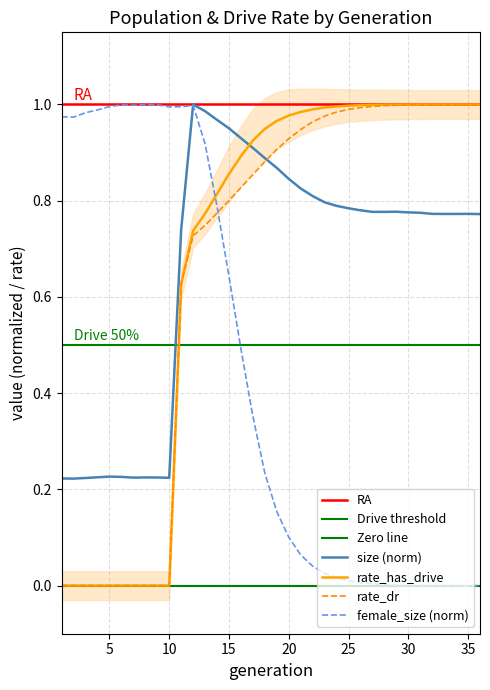

Where is rate_dr nearest to the value 0?

1